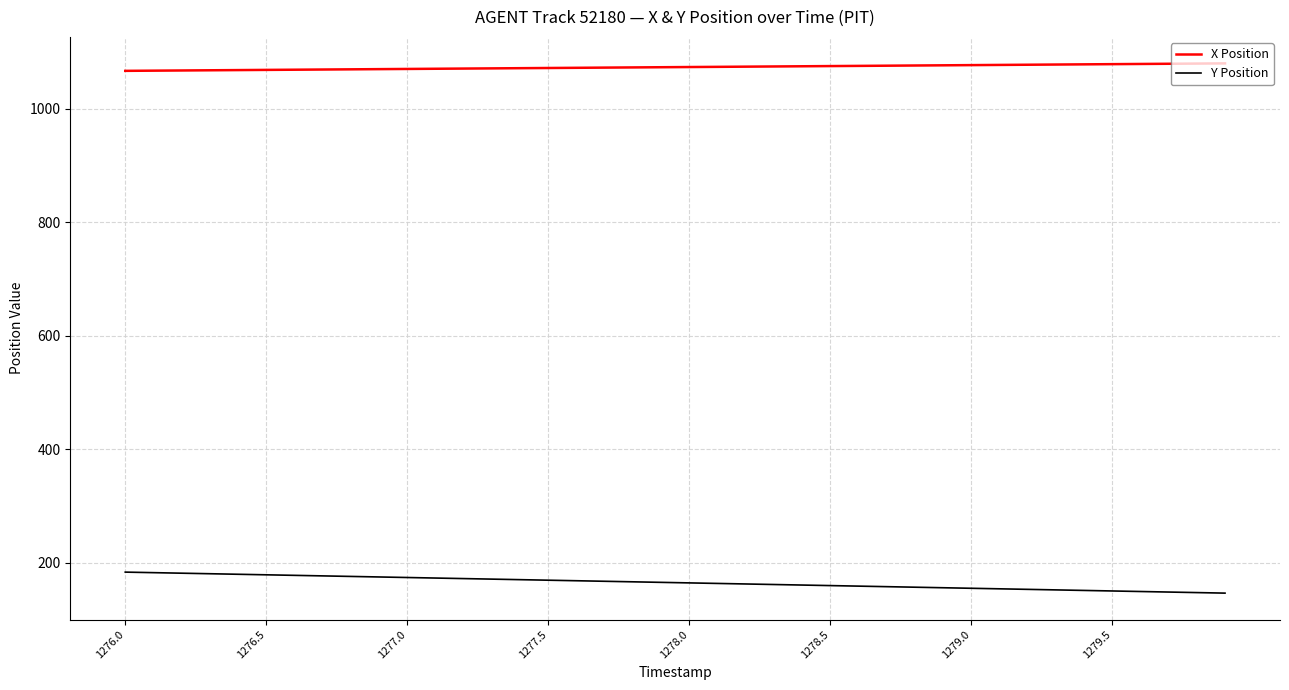

What is the lowest value of the X Position series?

1066.8